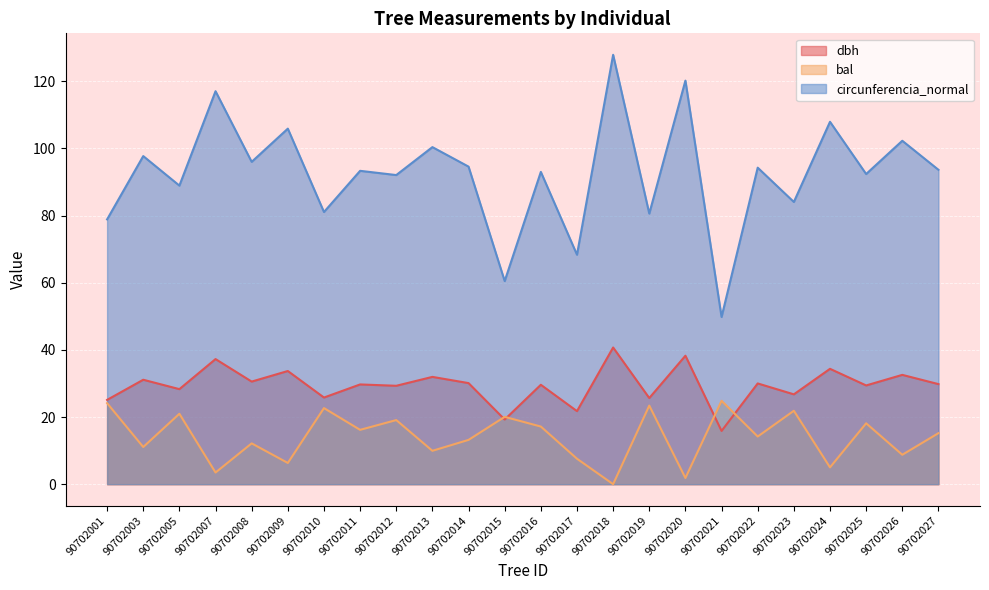

List the series in order of their overall mean, lowest first.

bal, dbh, circunferencia_normal